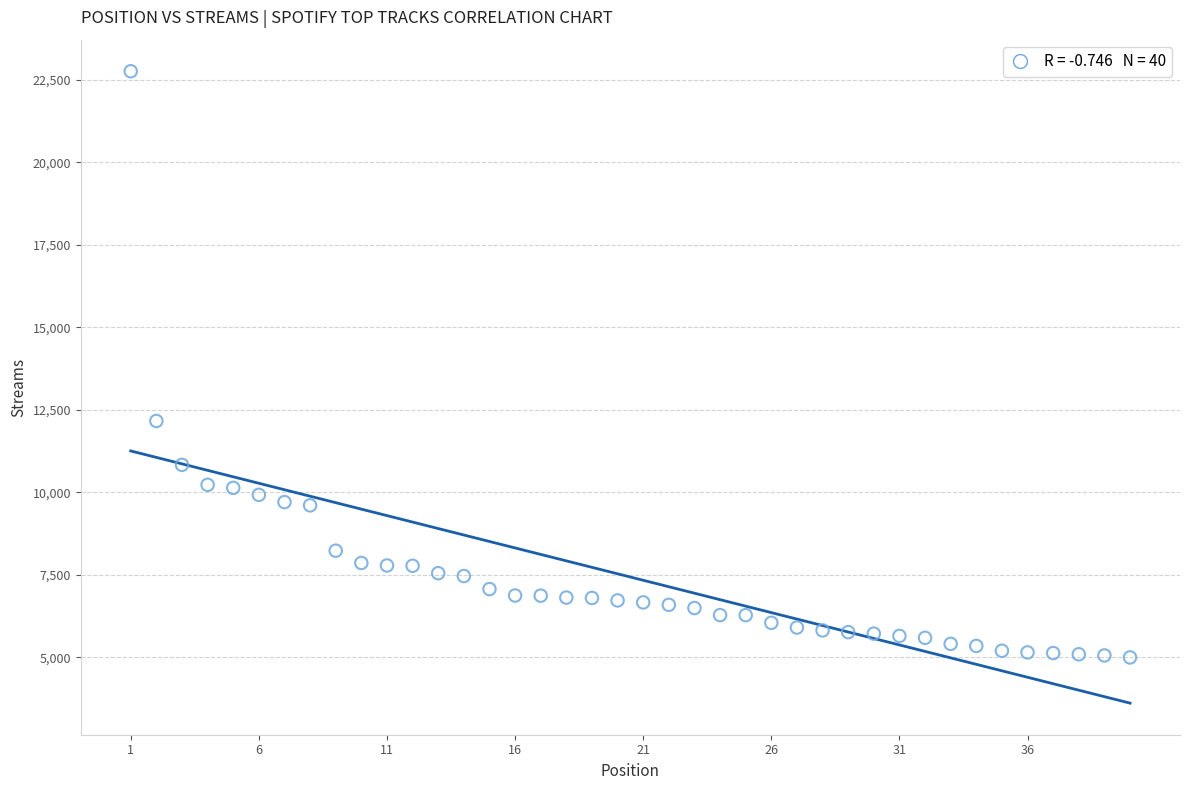

What is the range of X values (max minus min)?

39